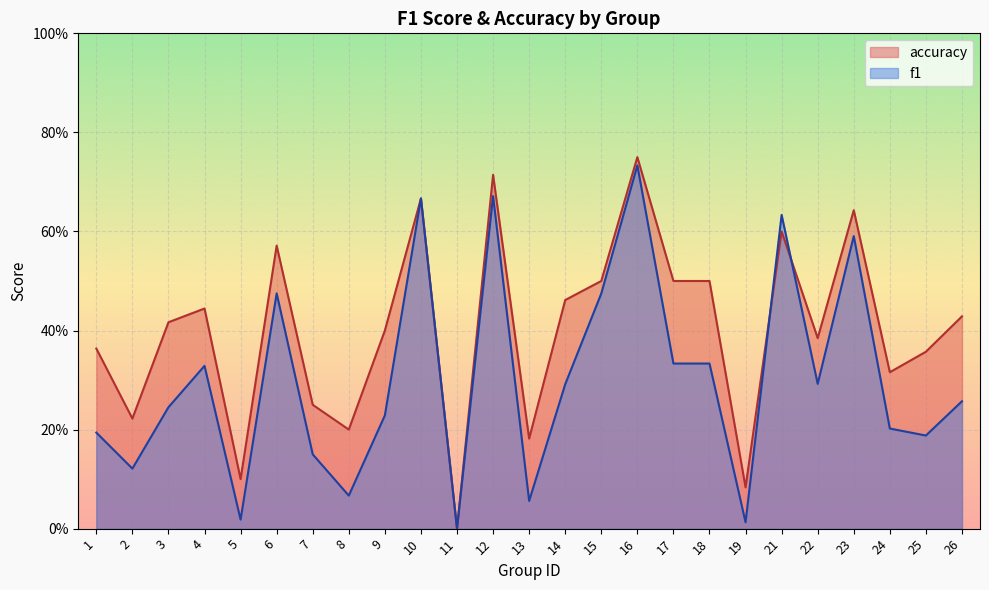

What is the approximate value of f1 at 3?

0.2